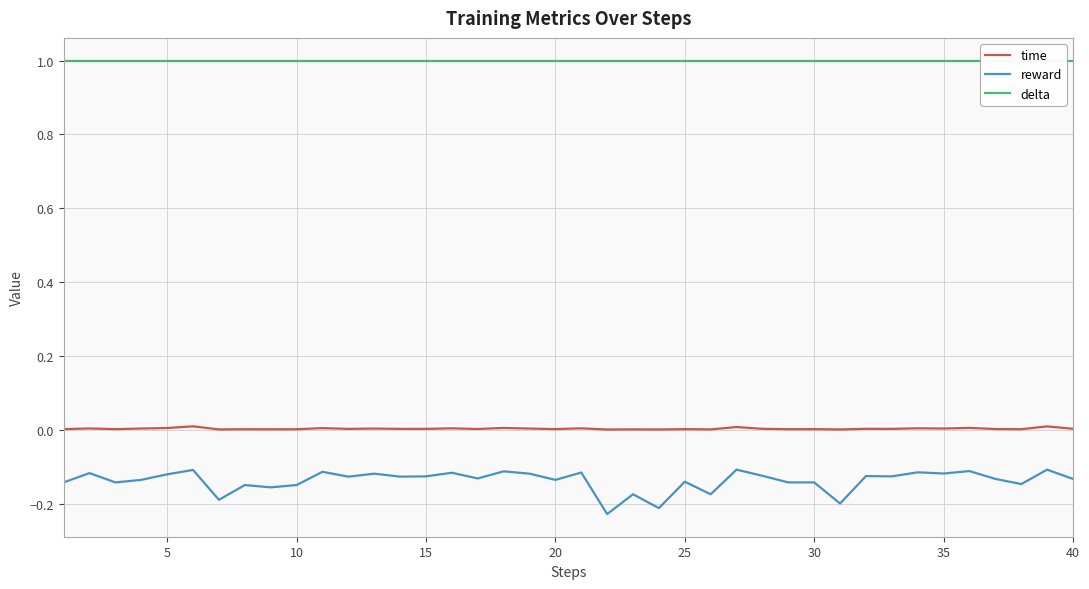

Is it true that time equals 0.0 at 30?

True